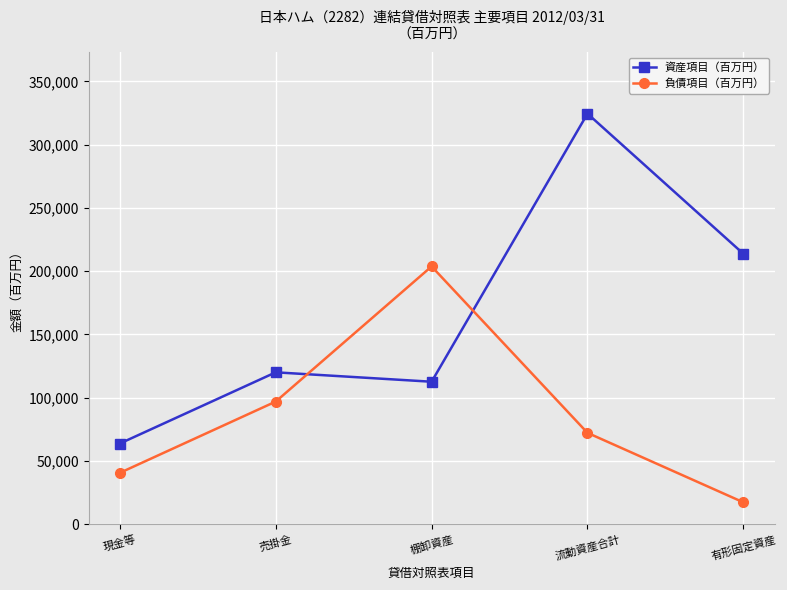

What is the difference between the highest and lowest values at 売掛金?

23137